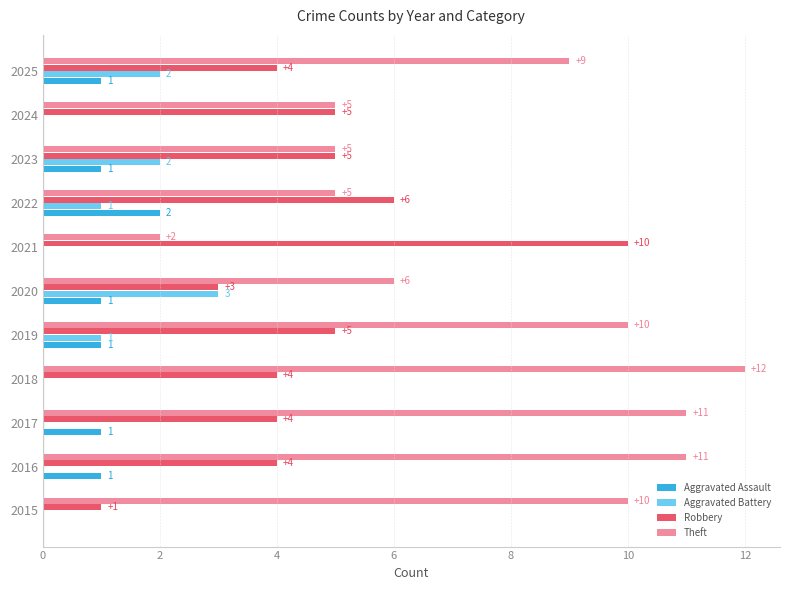

Which series has the largest range (max minus min)?

Theft